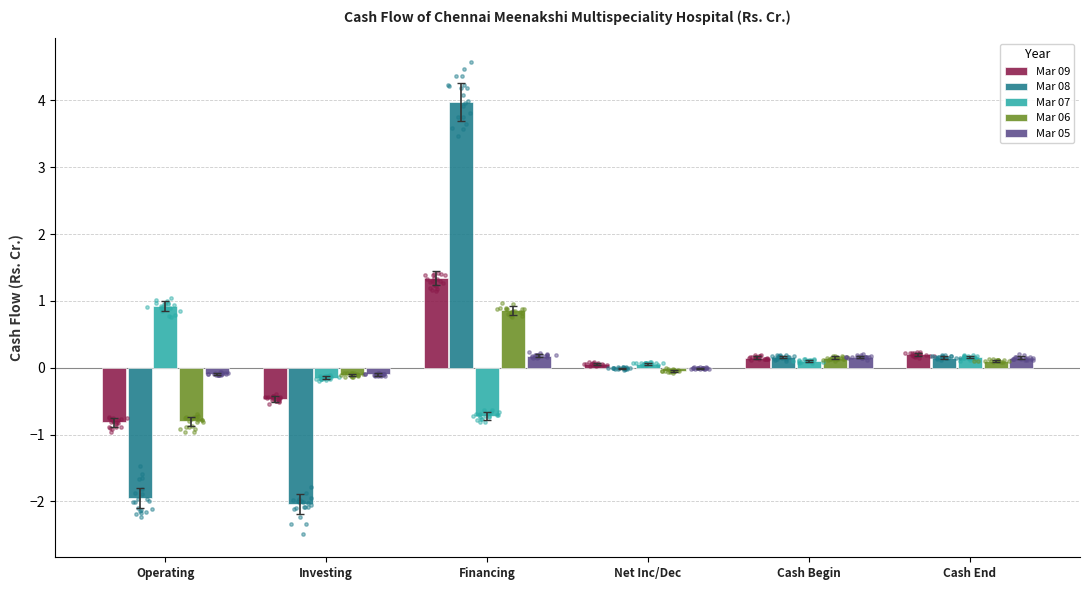

Which series has the widest spread of Y values?

Mar 08